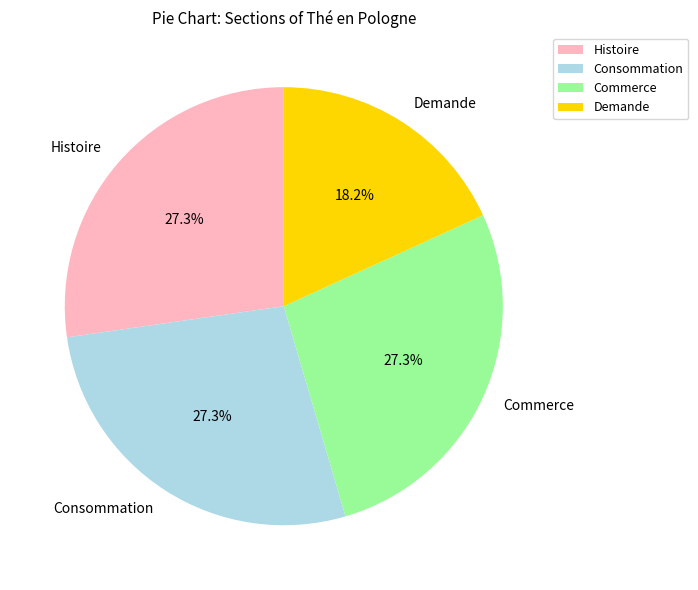

Which slice is the smallest?

Demande